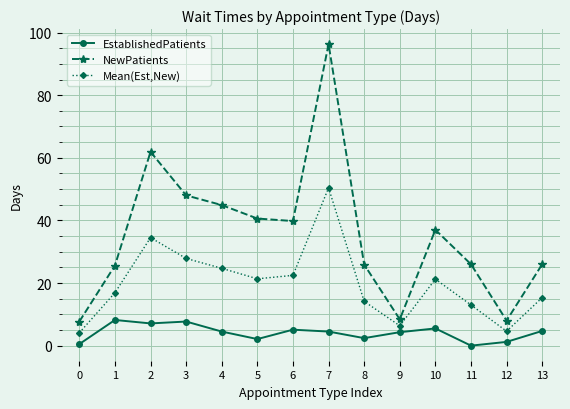

Which series has the largest range (max minus min)?

NewPatients